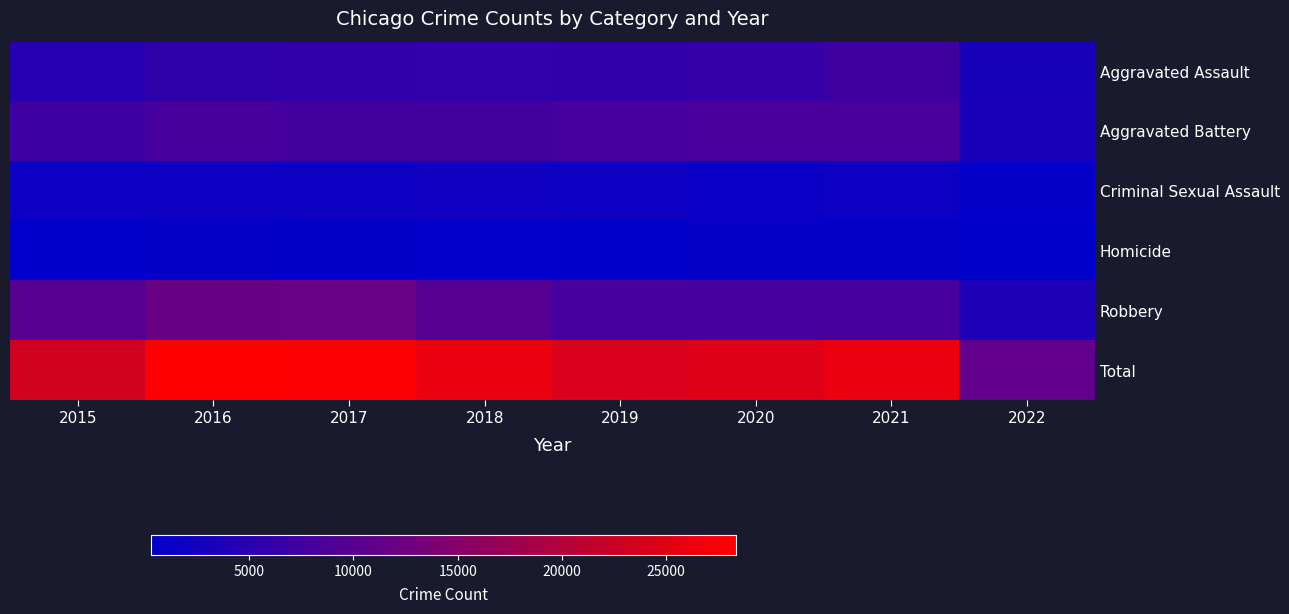

At which category does the chart reach its peak across all series?

2016